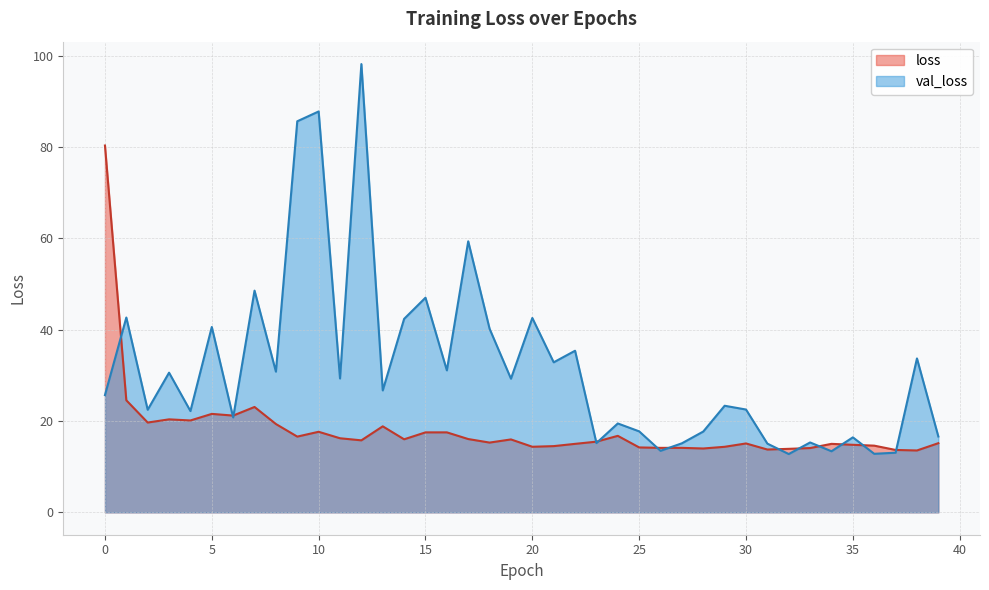

Where do val_loss and loss first cross each other?

0 and 1